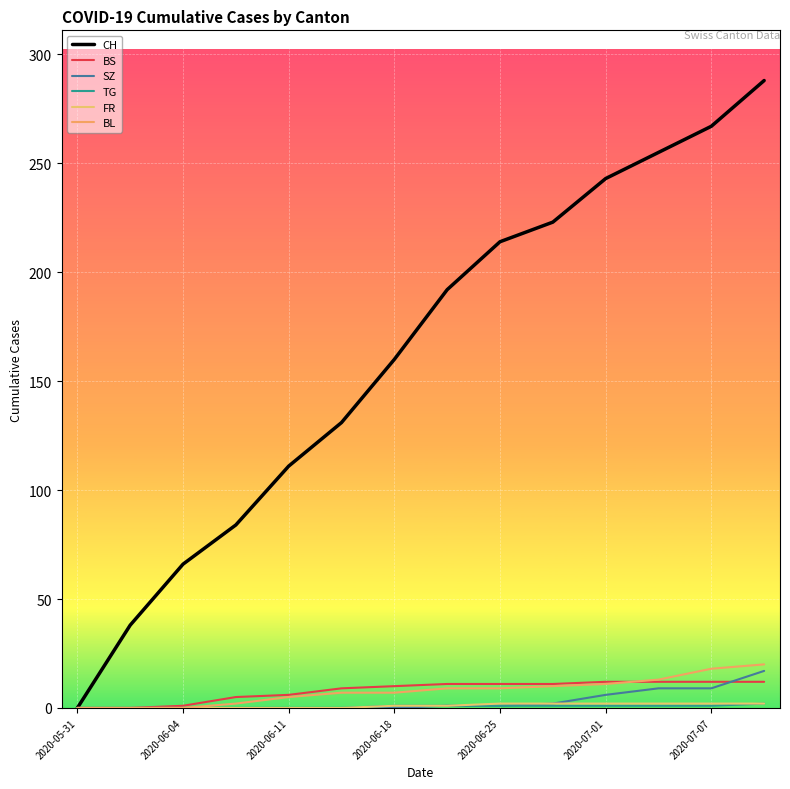

Reading left to right, extract all data points from this chart.

CH: 0	38	66	84	111	131	160	192	214	223	243	255	267	288
BS: 0	0	1	5	6	9	10	11	11	11	12	12	12	12
SZ: 0	0	0	0	0	0	0	1	1	2	6	9	9	17
TG: 0	0	0	0	0	0	1	1	1	1	1	1	1	2
FR: 0	0	0	0	0	0	1	1	2	2	2	2	2	2
BL: 0	0	0	2	5	7	7	9	9	10	11	13	18	20